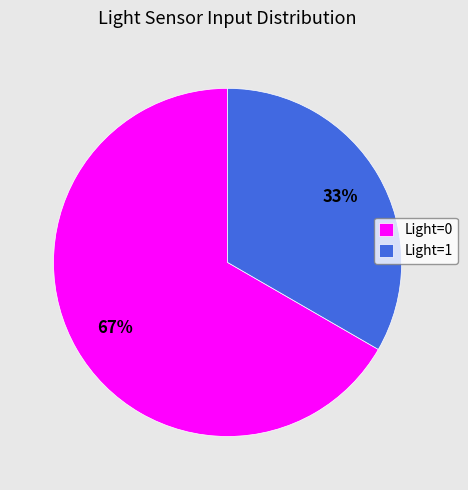

To the nearest percent, what is the average slice percentage?

50%